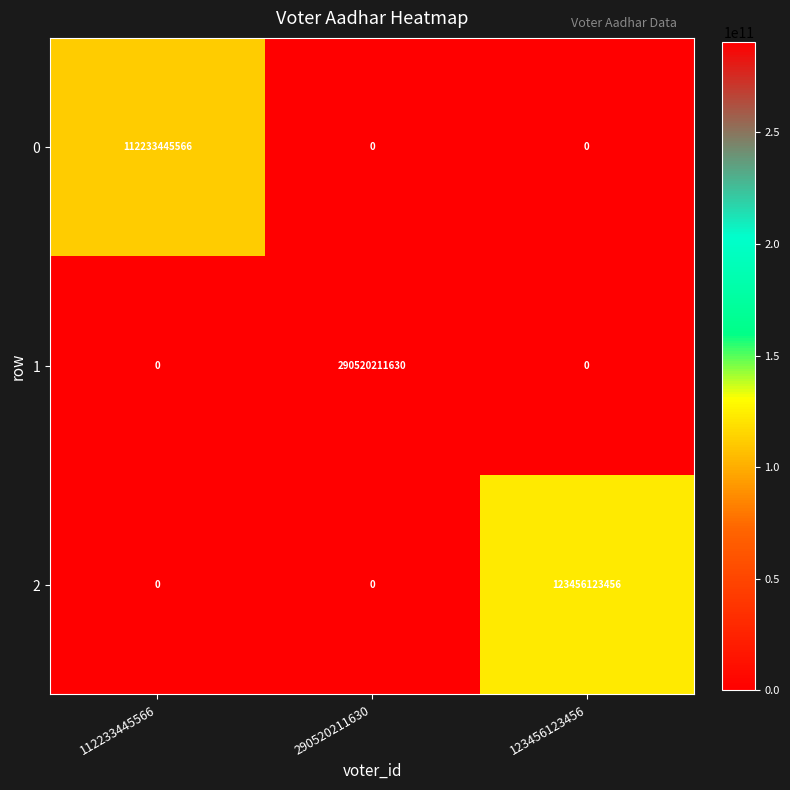

Between 112233445566 and 290520211630, which series saw the biggest shift?

1